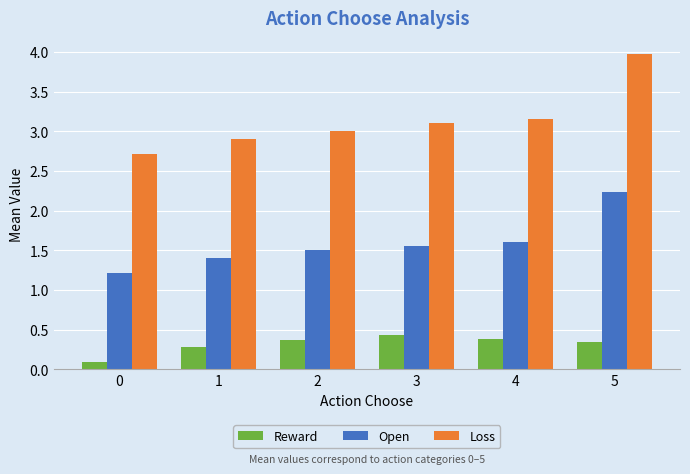

What is the sum of all Reward values?

1.9